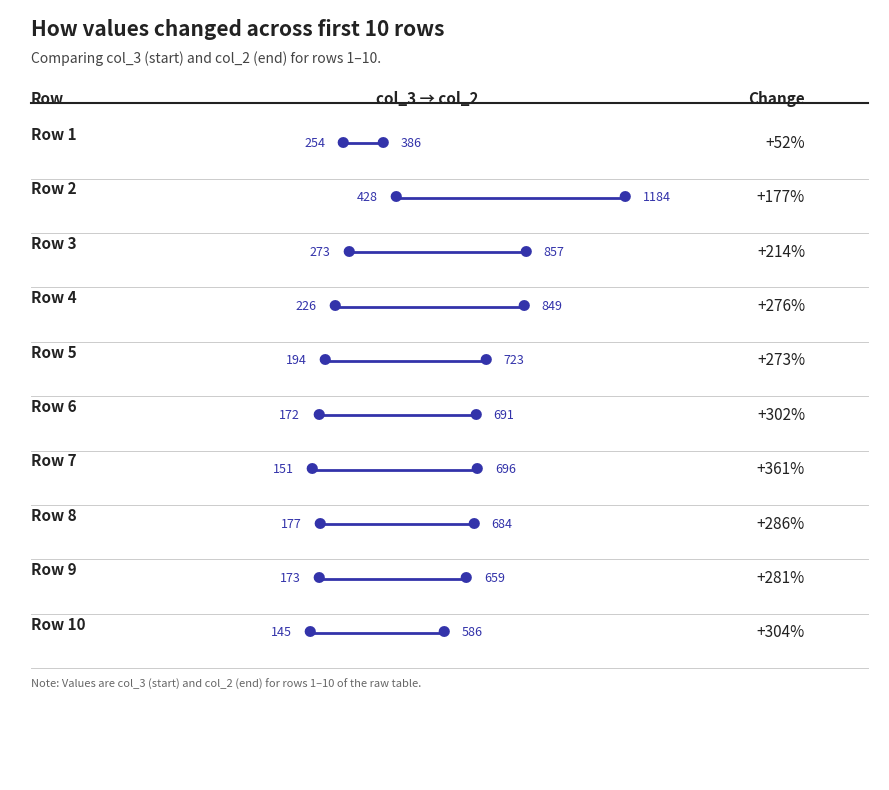

The col_3 series shows 226 at 4. True or false?

True